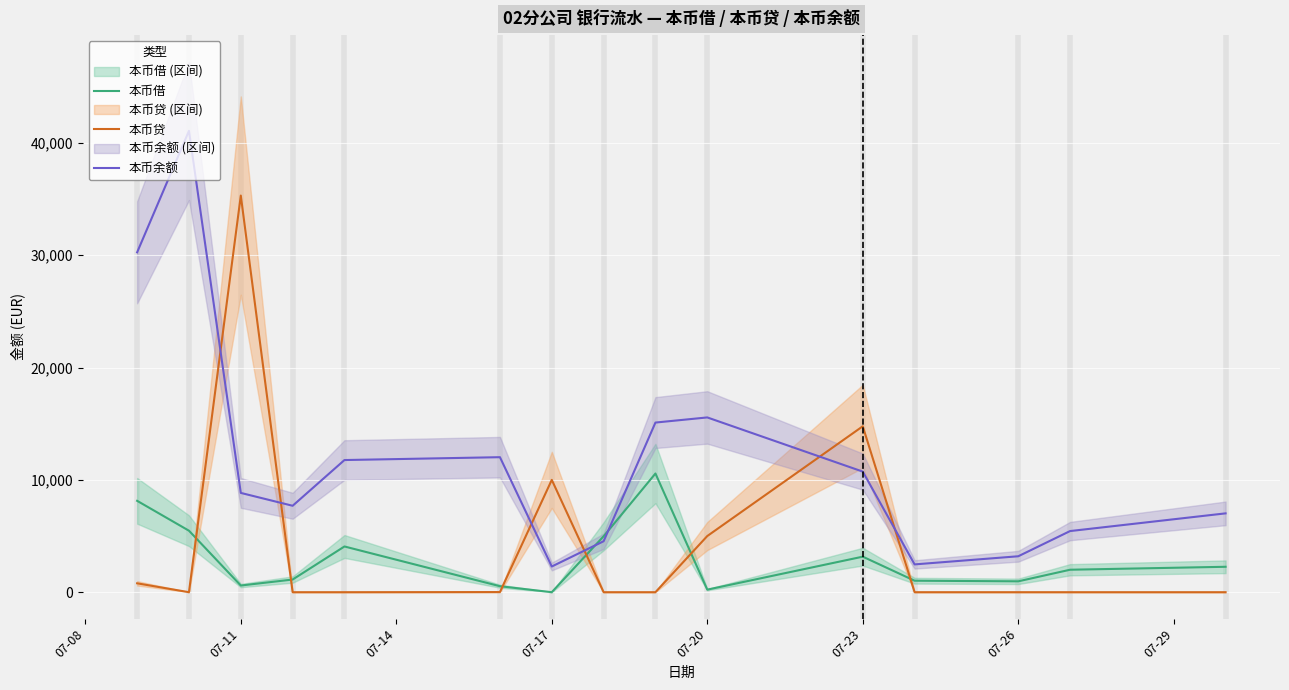

True or false: 本币贷 and 本币借 intersect in this chart.

True